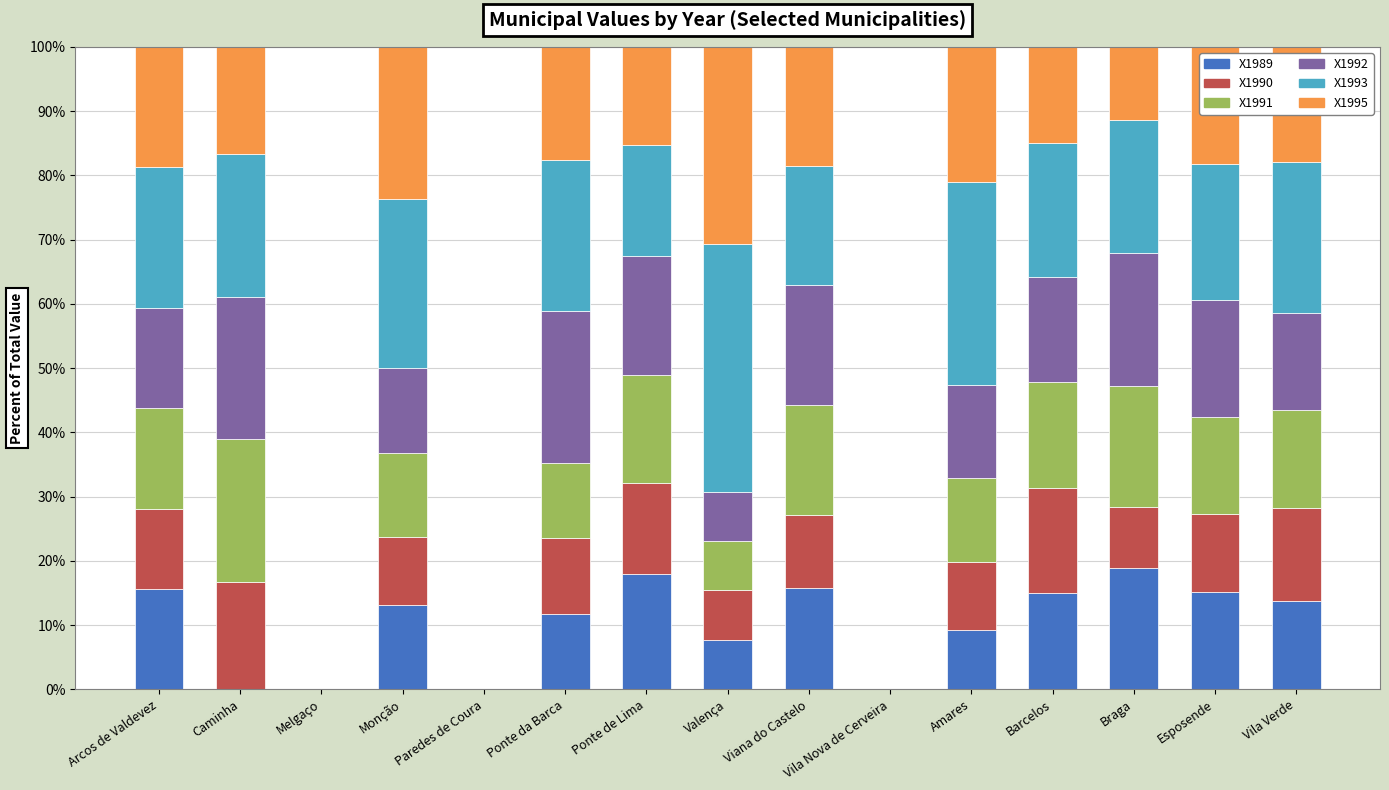

Is it true that X1989 equals 14.9 at Barcelos?

True